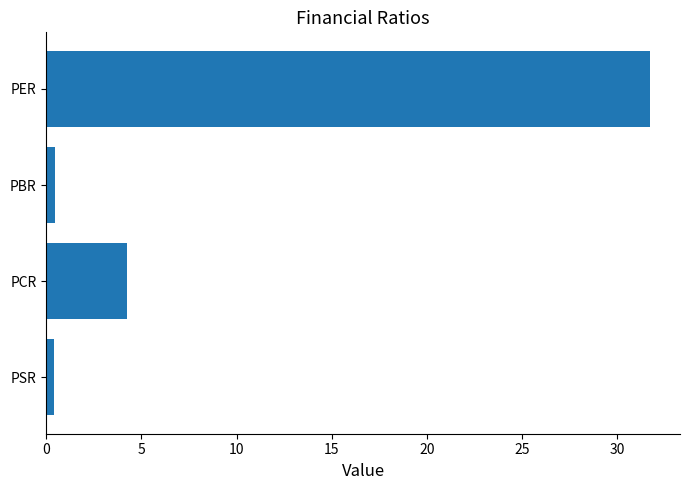

What is the difference between the second highest and minimum values?

3.9